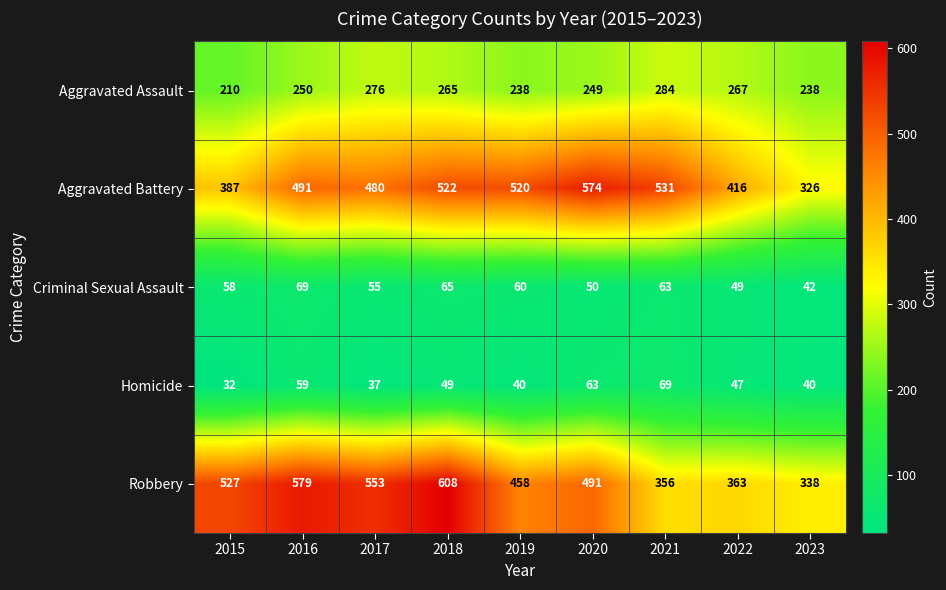

What is the smallest value displayed?

32